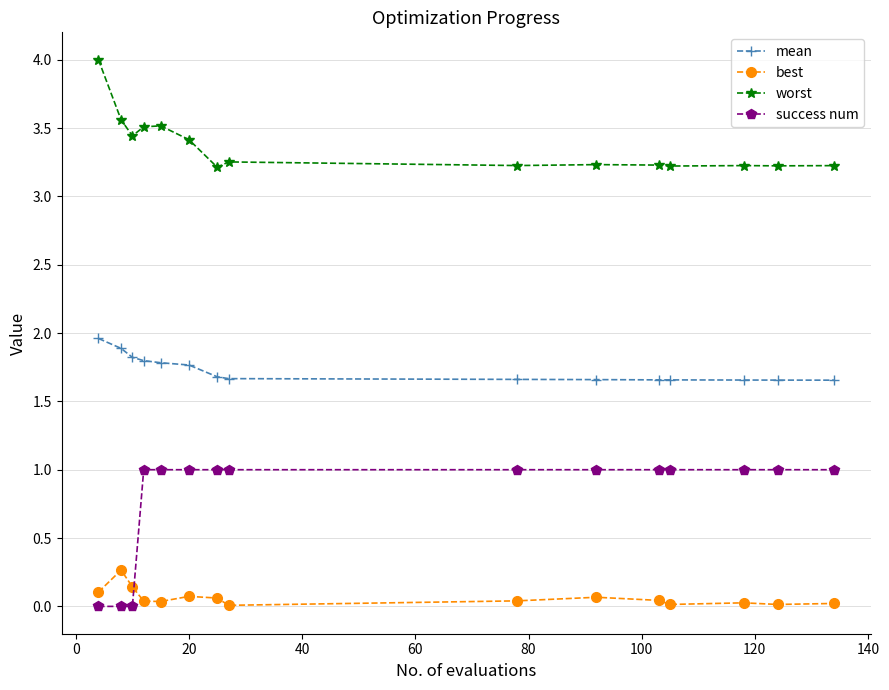

Which series has the largest range (max minus min)?

success num